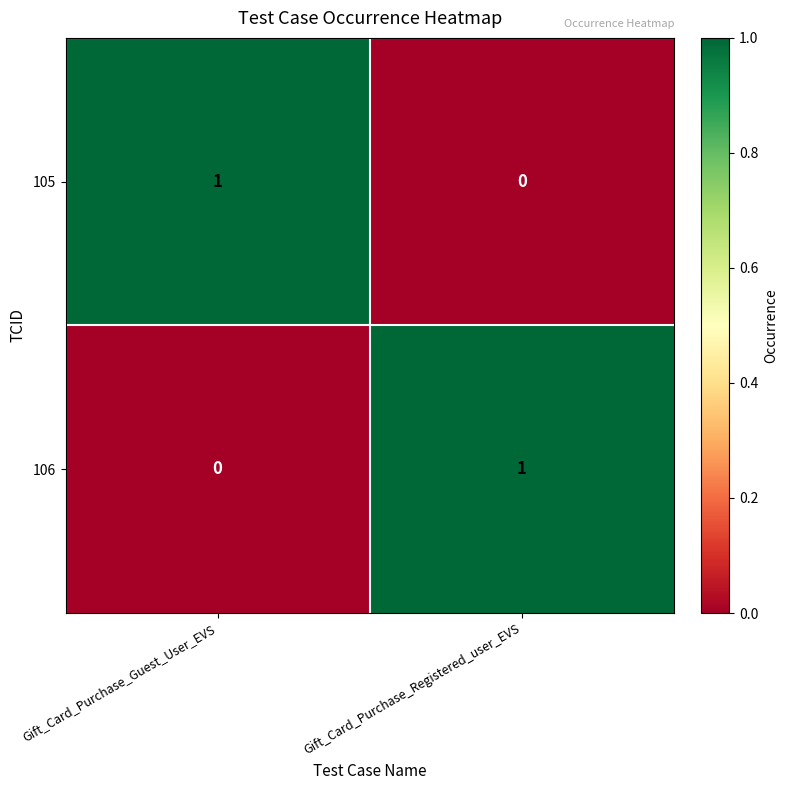

At which label is 106 closest to 0?

Gift_Card_Purchase_Guest_User_EVS